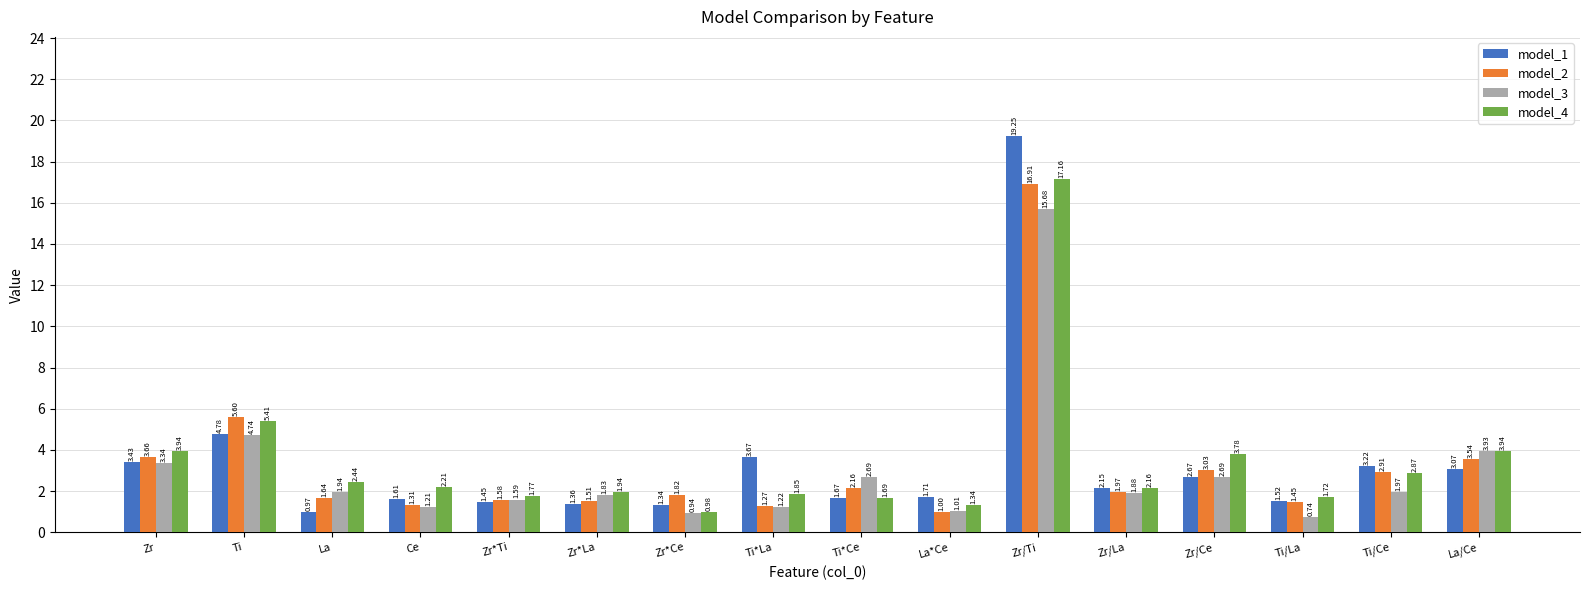

Between Zr/La and La/Ce, which series saw the biggest shift?

model_3